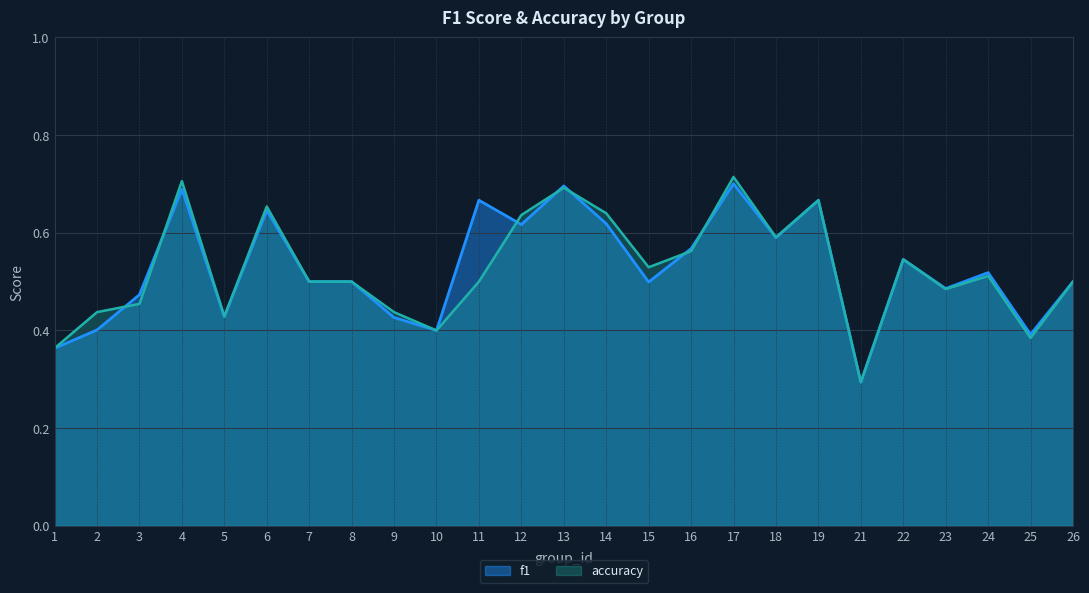

What is the approximate value of f1 at 7?

0.5